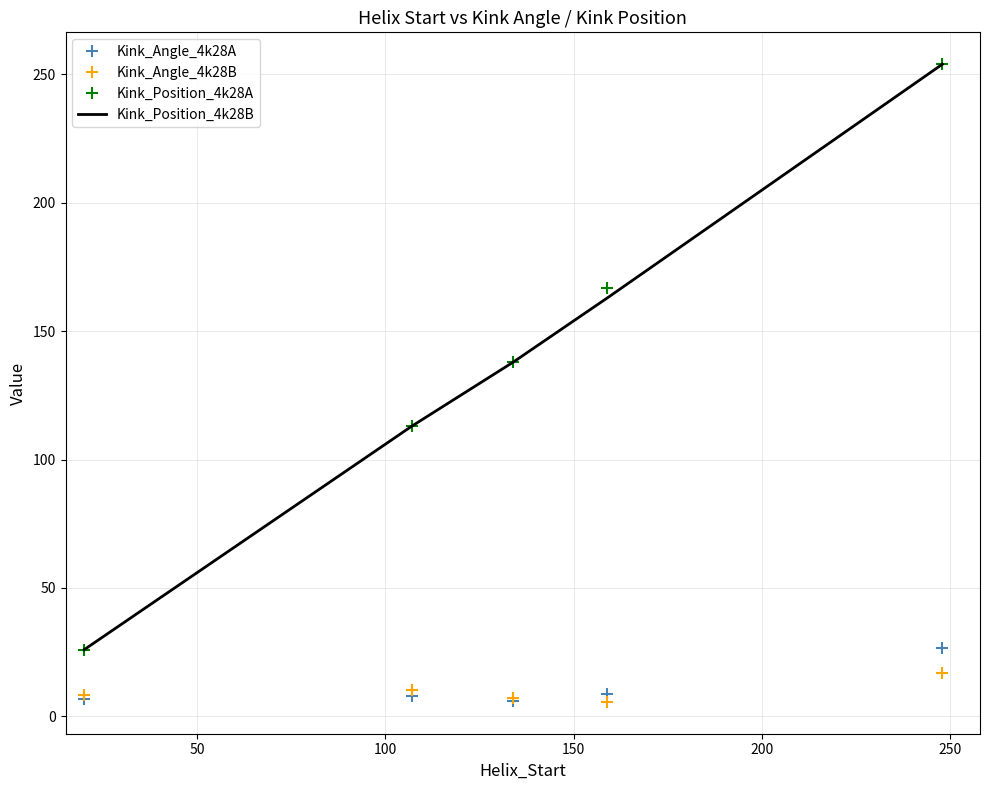

True or false: Kink_Position_4k28B and Kink_Angle_4k28B intersect in this chart.

False